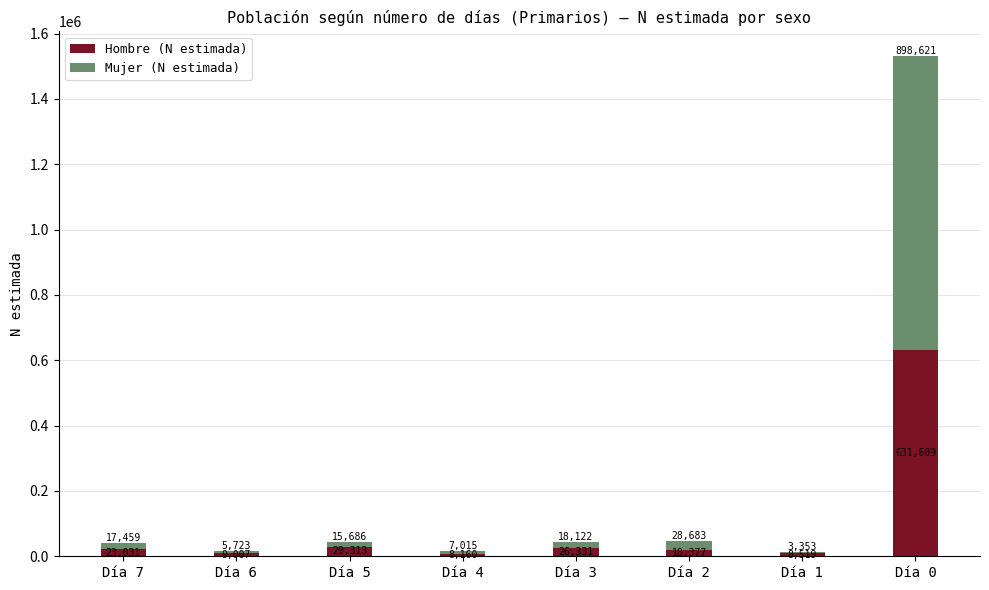

What value does the Hombre (N estimada) series have at Día 2, to the nearest 50?

18400